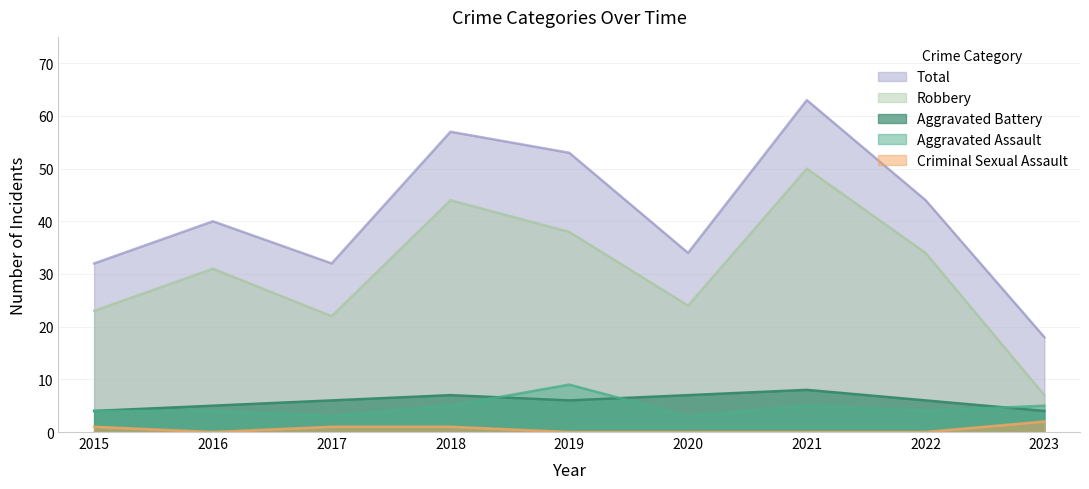

What is the spread (max minus min) of values at 2015?

31